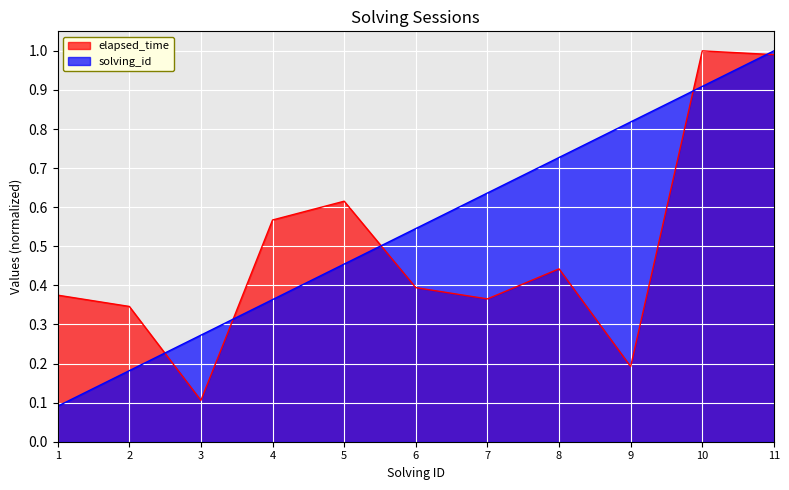

After their last crossing, which series has the higher values: elapsed_time or solving_id?

solving_id